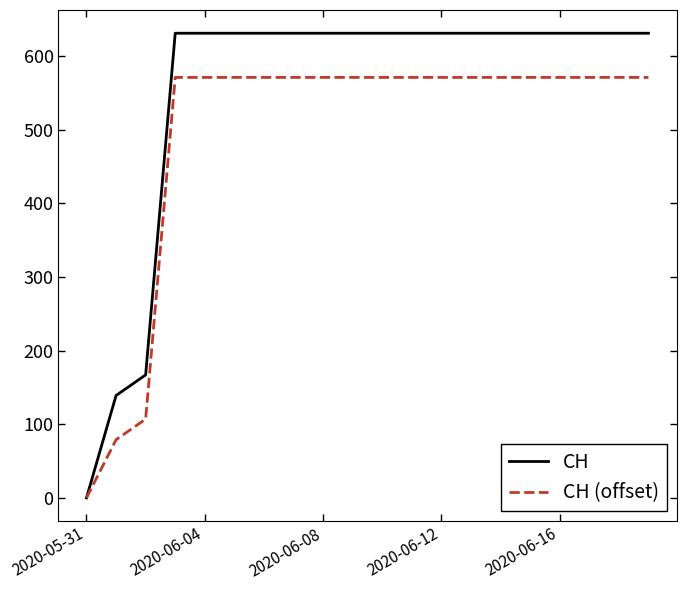

Rank the series by their average value, from highest to lowest.

CH, CH (offset)